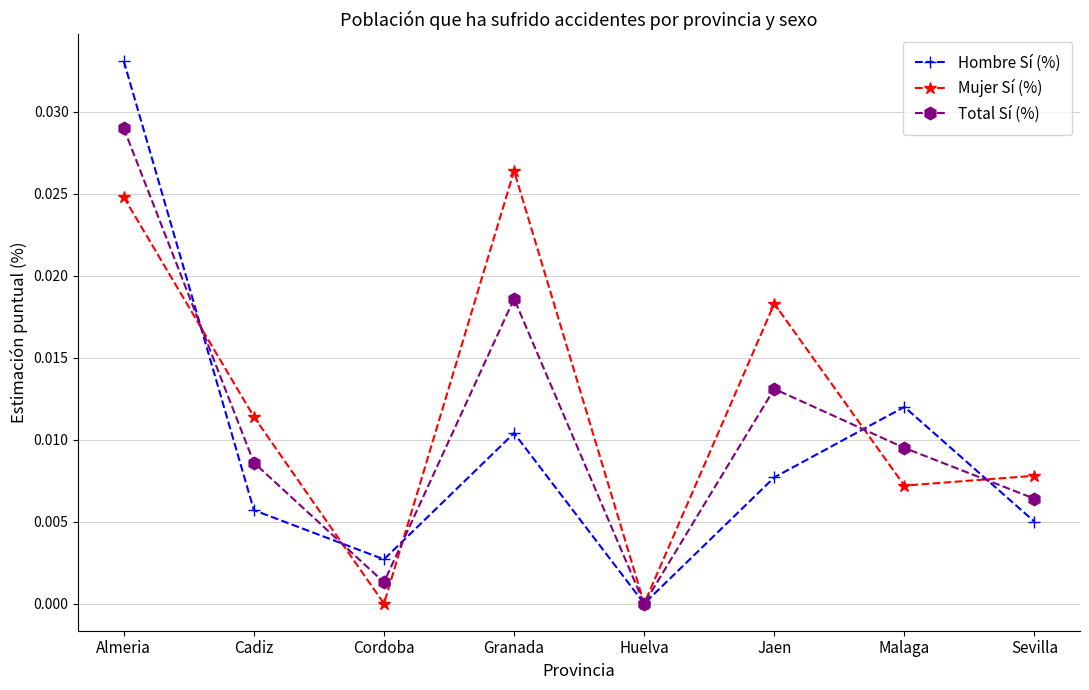

Which category has the highest value in the Hombre Sí (%) series?

Almeria